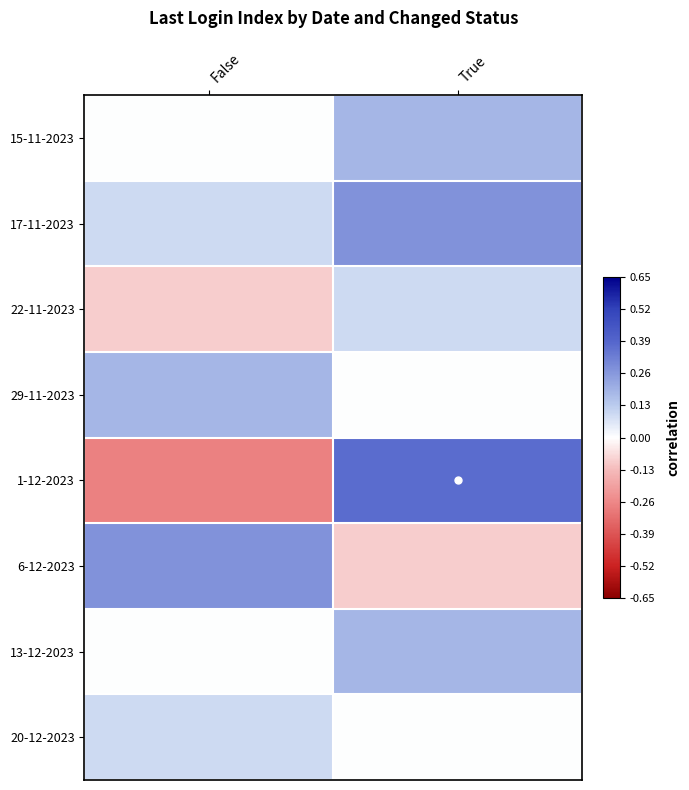

Which series has the largest range (max minus min)?

1-12-2023